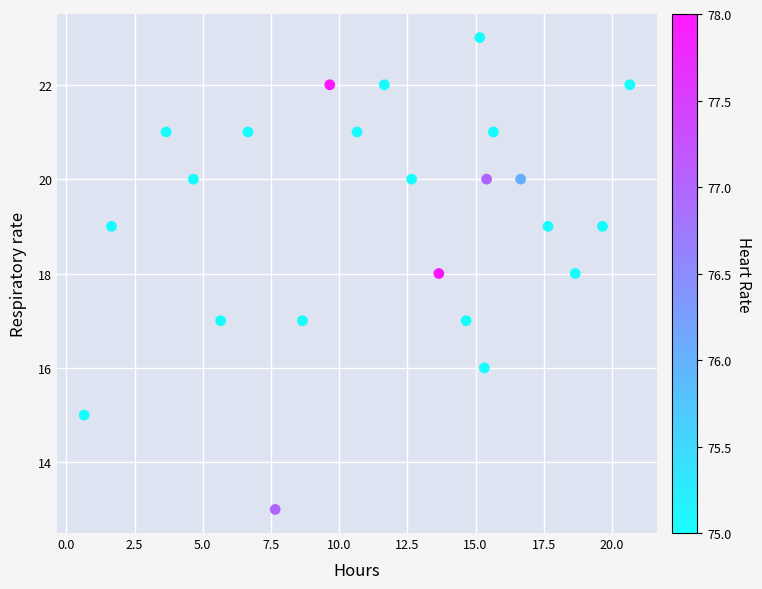

What is the range of Y values (max minus min)?

10